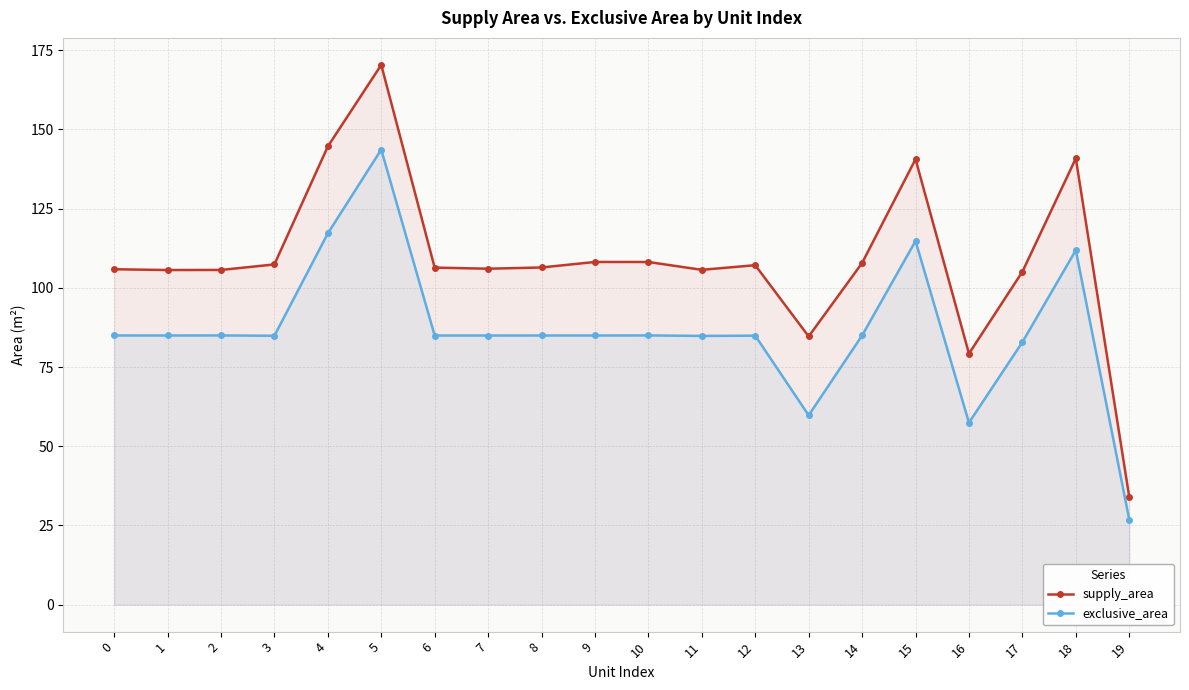

Reading left to right, extract all data points from this chart.

supply_area: 105.9	105.6	105.7	107.4	144.6	170.4	106.4	106.0	106.4	108.2	108.2	105.7	107.2	84.7	107.8	140.6	79.2	105.1	140.9	34.0
exclusive_area: 85.0	85.0	85.0	84.9	117.2	143.7	85.0	85.0	85.0	85.0	85.0	84.8	84.9	59.8	85.0	114.8	57.4	82.9	111.9	26.9